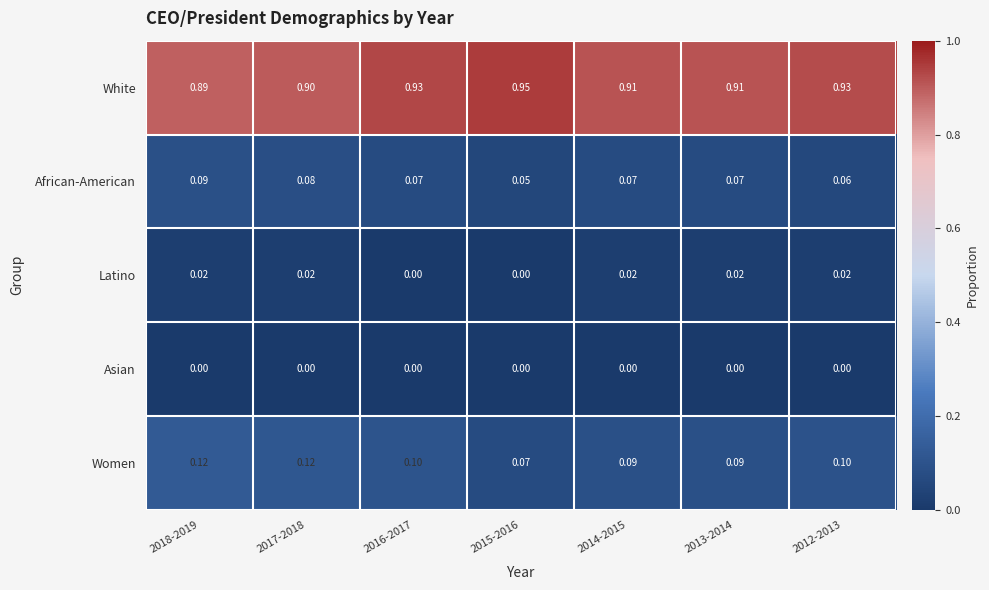

Which series has the largest total across all categories?

White